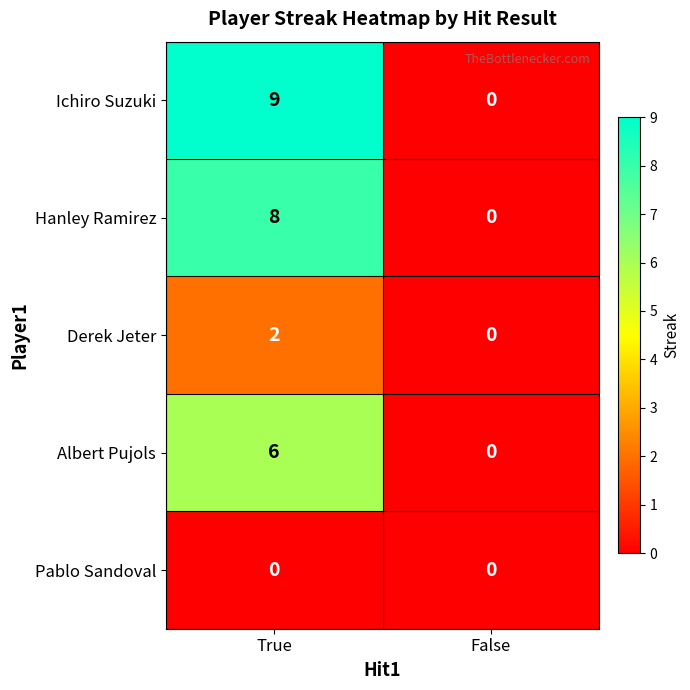

What is the greatest value displayed?

9